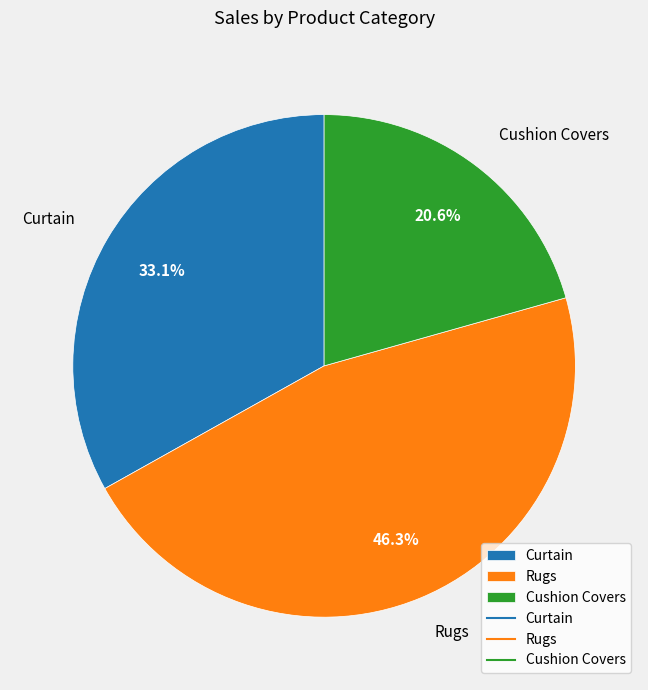

Which category has the biggest portion of the pie?

Rugs